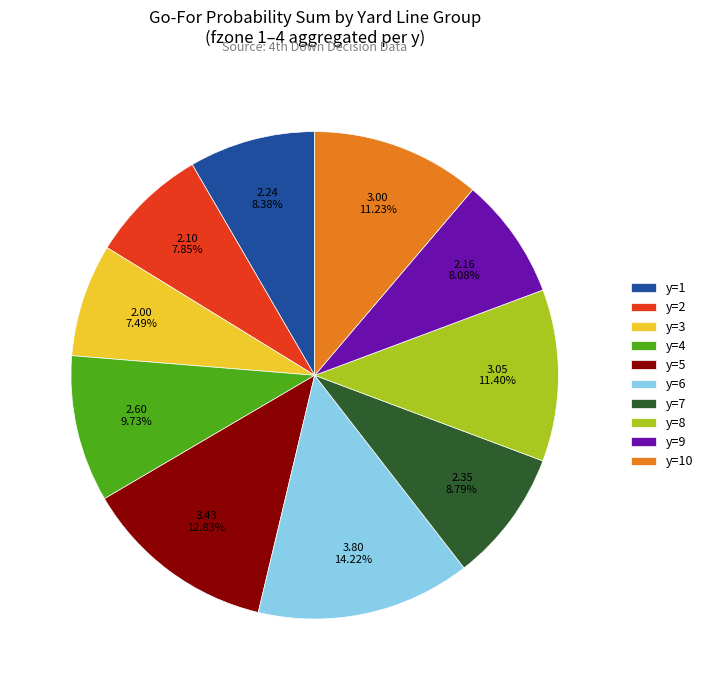

Which has a higher value, y=6 or y=2?

y=6